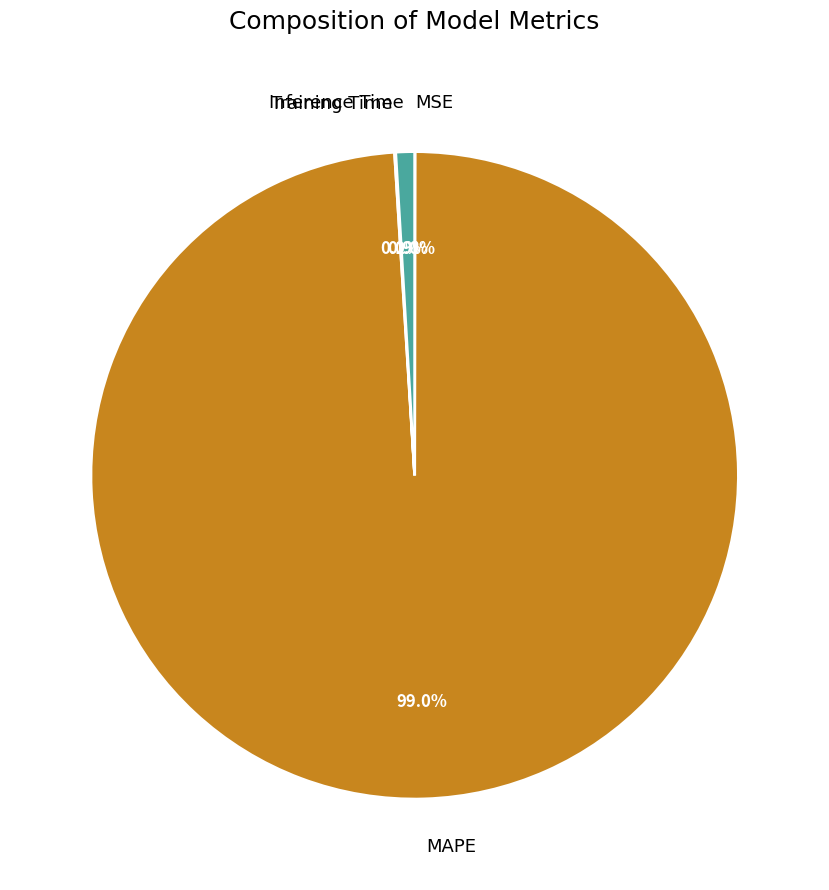

Combined, what portion of the pie is MAPE and Inference Time?

99.9%